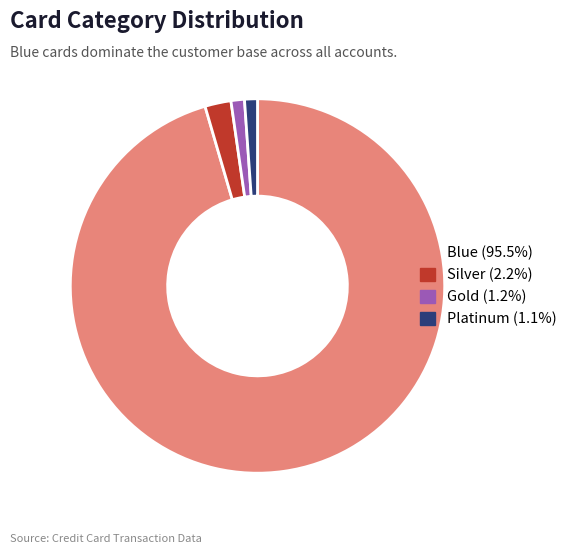

Is the sum of Silver and Platinum greater than half?

No